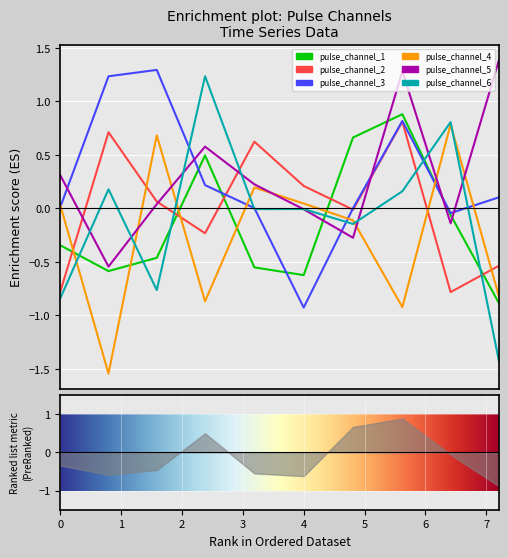

The value of pulse_channel_5 at 4.000785291194916 is -0.0. True or false?

False